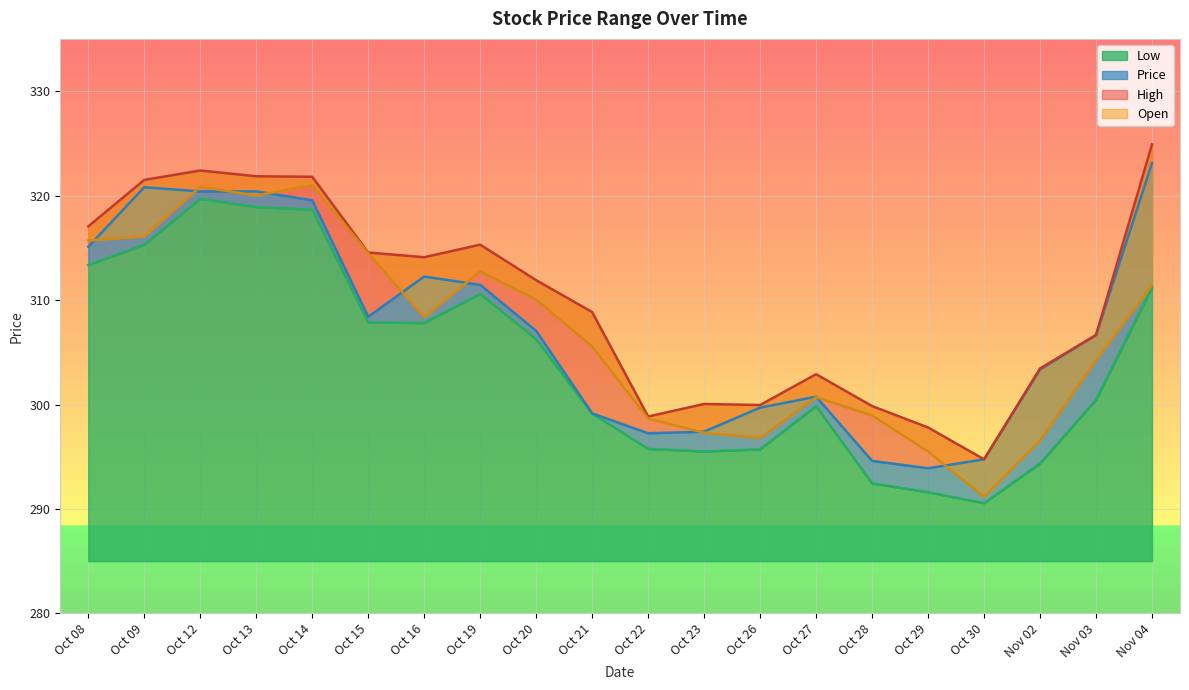

Which label corresponds to the largest value in the chart?

Nov 04